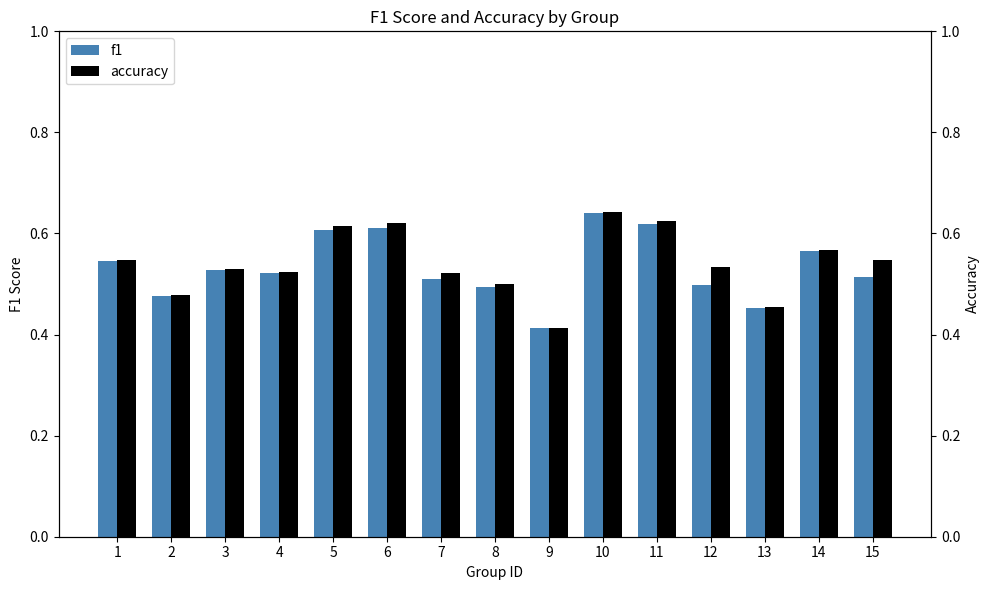

Is it true that accuracy equals 0.5 at 1?

True